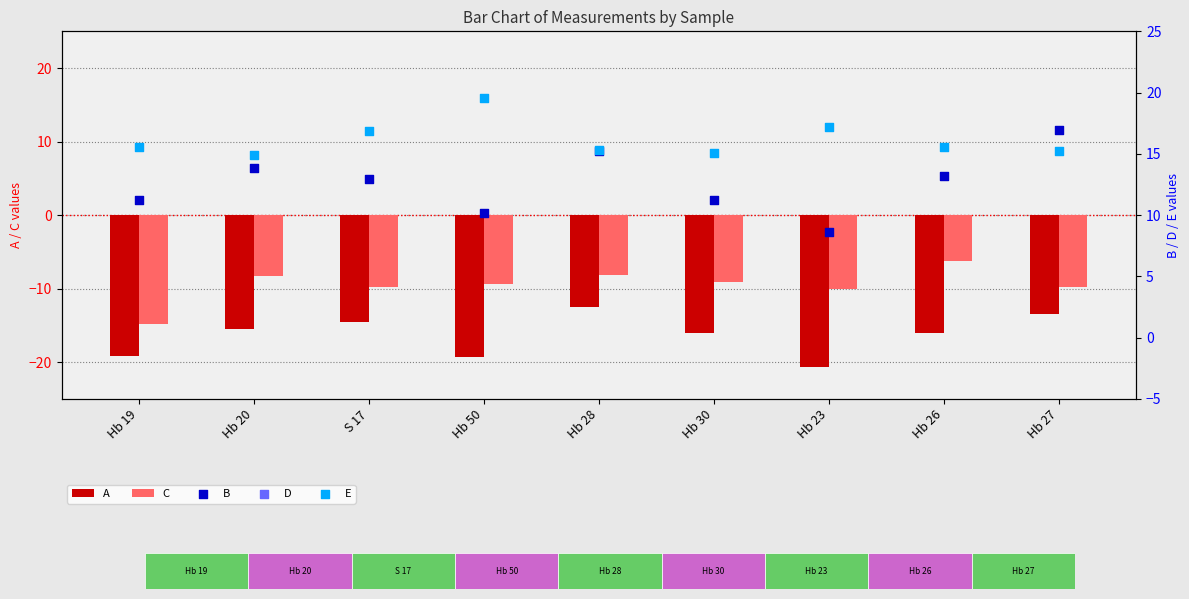

Which series contains the highest Y value?

E